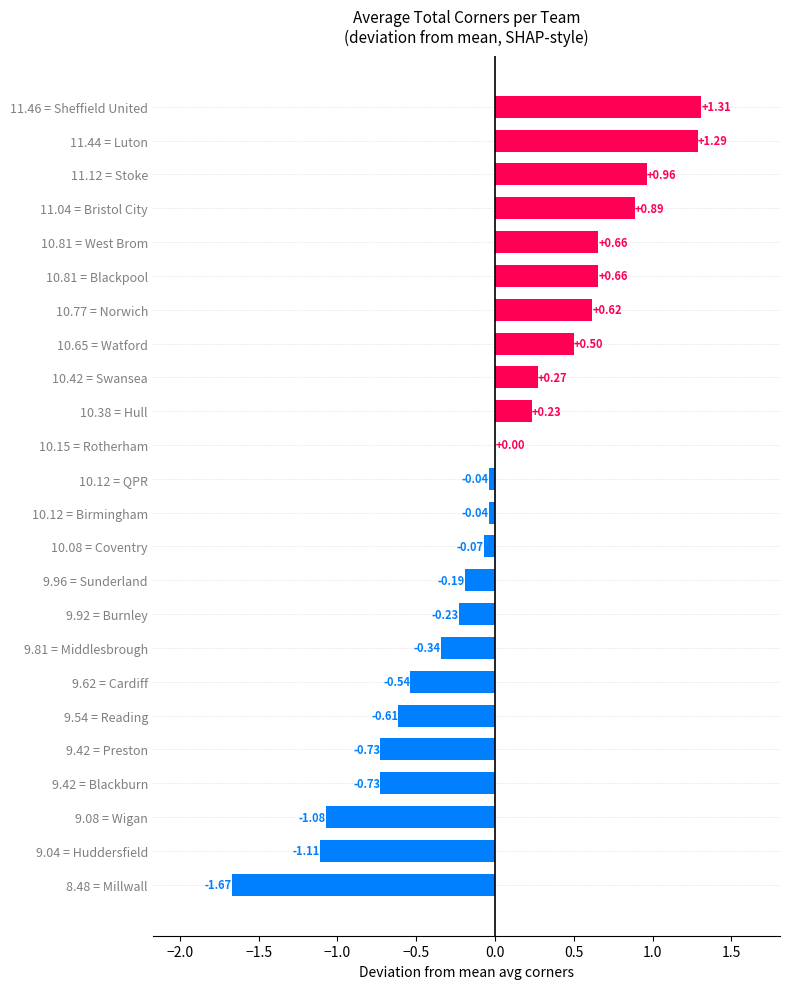

What is the change in value from 10.15 = Rotherham to 11.04 = Bristol City?

+0.9